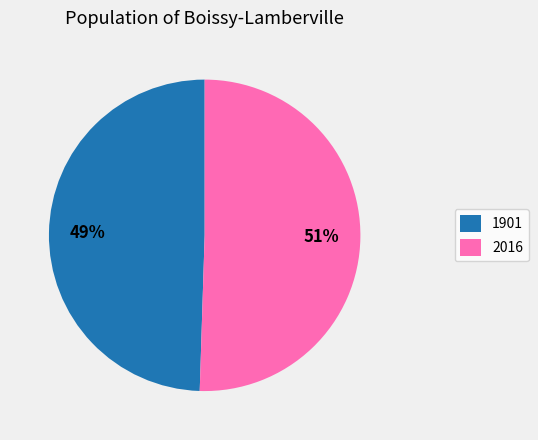

How many segments does this pie chart have?

2